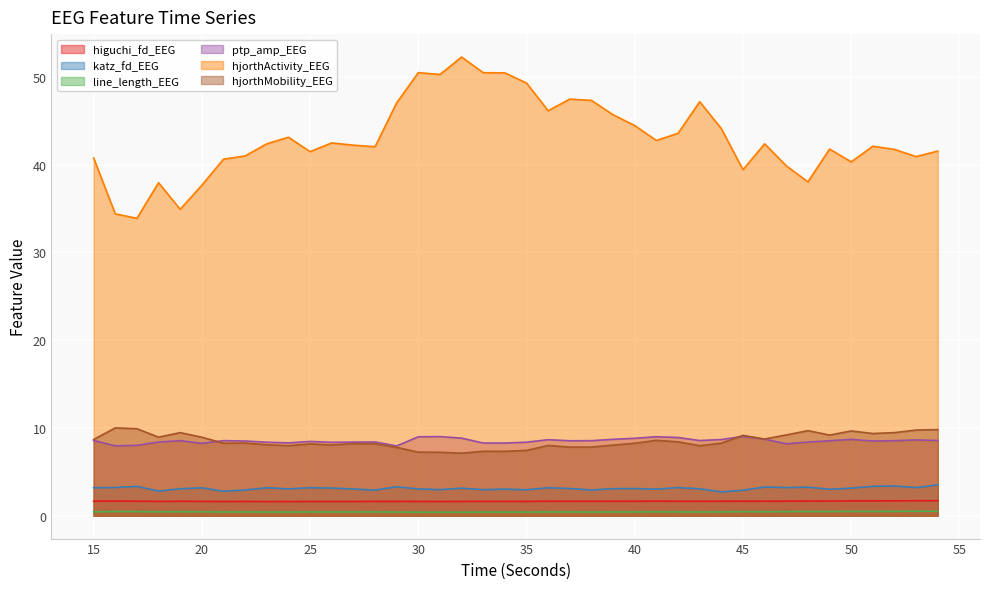

What is the total value across all series at 26?

64.1